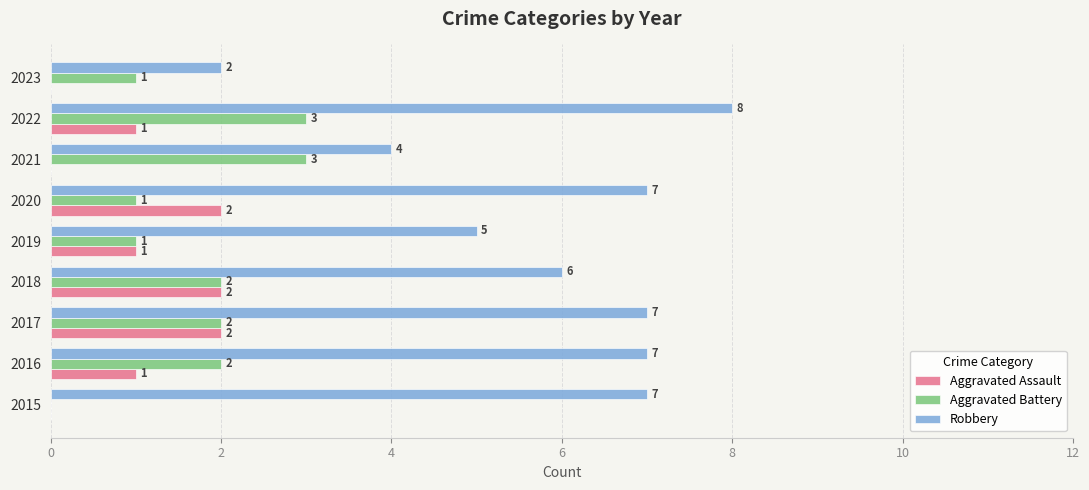

What is the total value across all series at 2019?

7